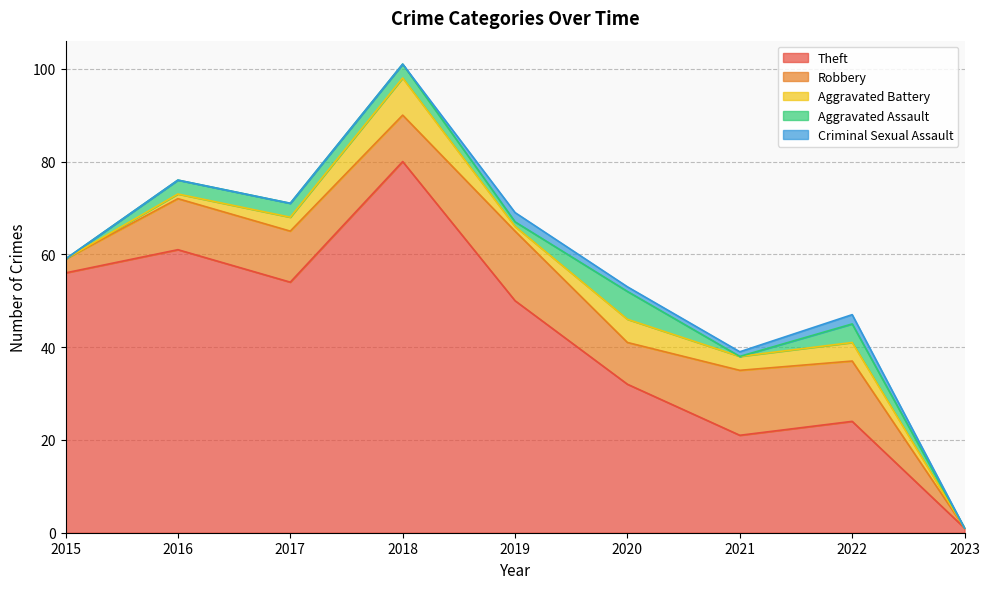

How many intersections are there between Criminal Sexual Assault and Aggravated Battery?

2